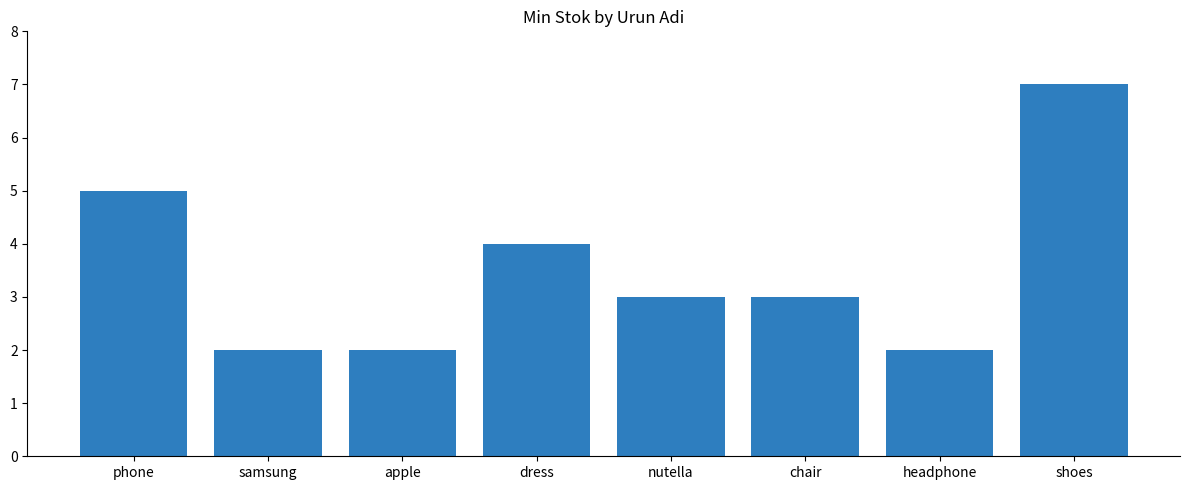

At which label does the data first exceed 3?

phone